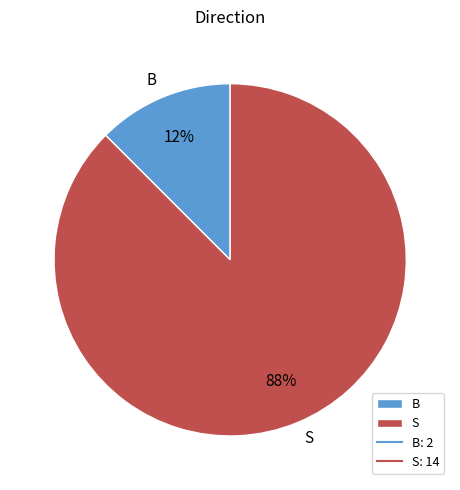

Between S and B, which is larger?

S